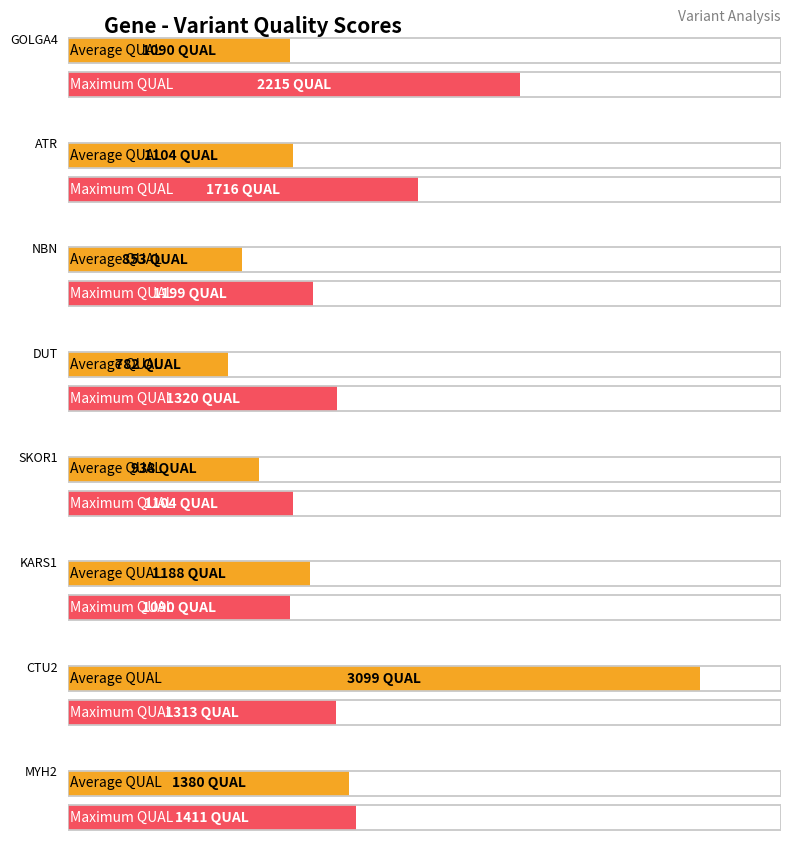

What is the label of the 5th bar from the left?

SKOR1